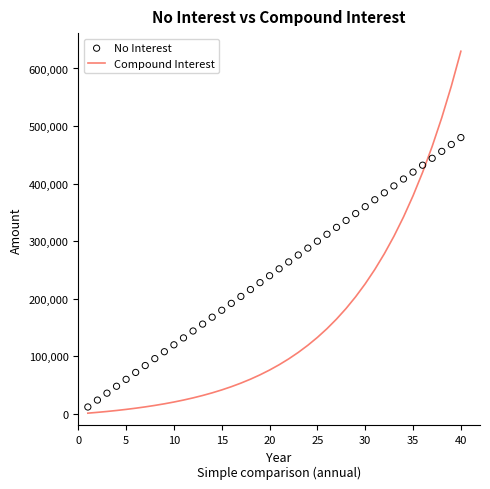

What are all the series names shown in the legend?

Compound Interest, No Interest